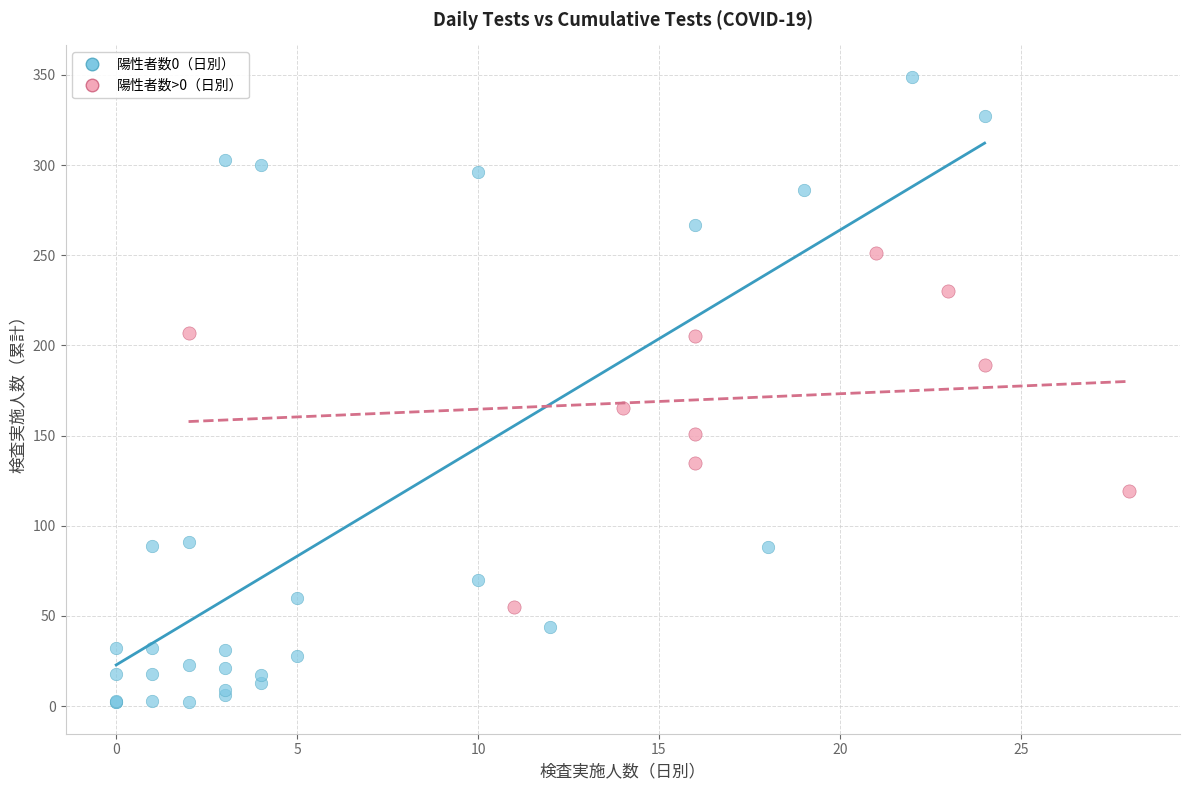

Which series contains the lowest Y value?

陽性者数0（日別）